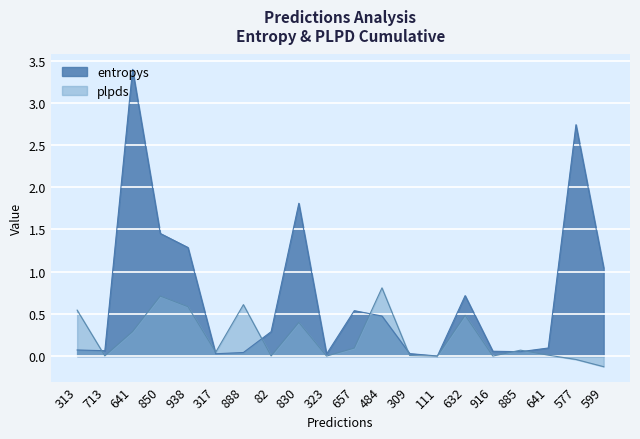

At how many categories does at least one series exceed 0?

20